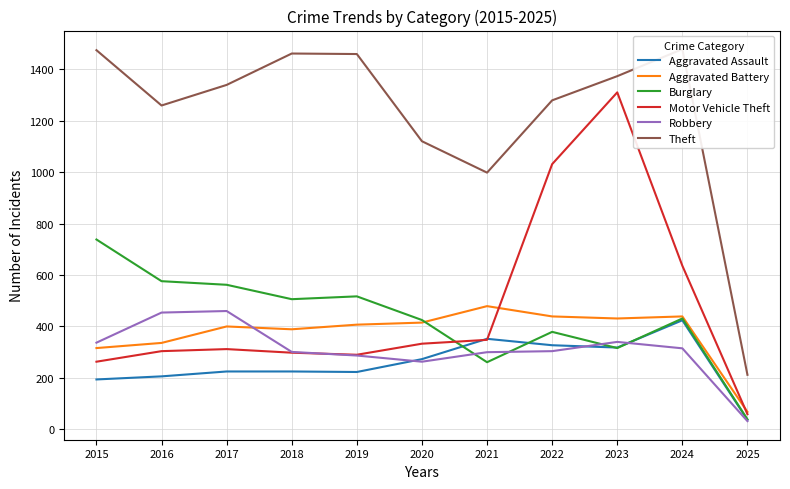

What is the value of the Theft point at the 4th from the left?

1461